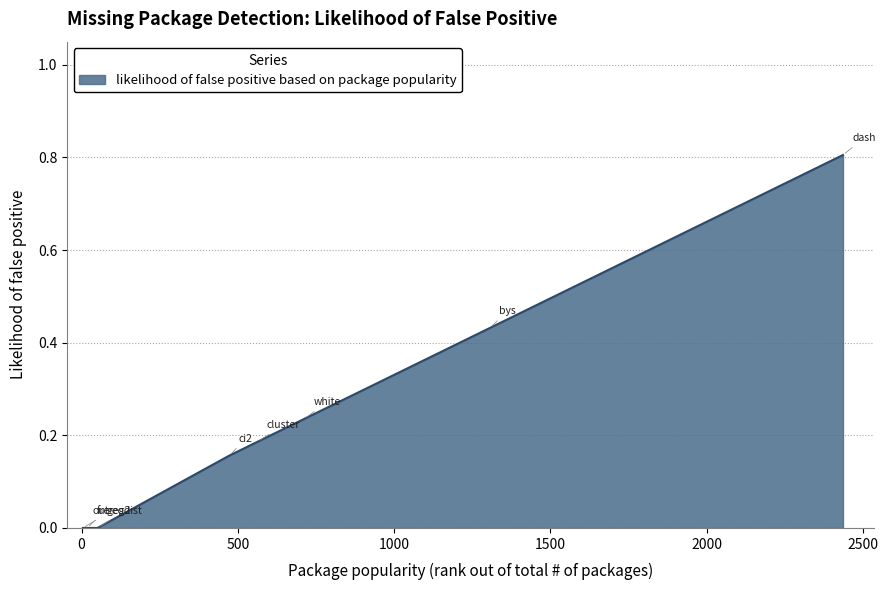

True or false: there are more than 2 points higher than both neighbors.

False